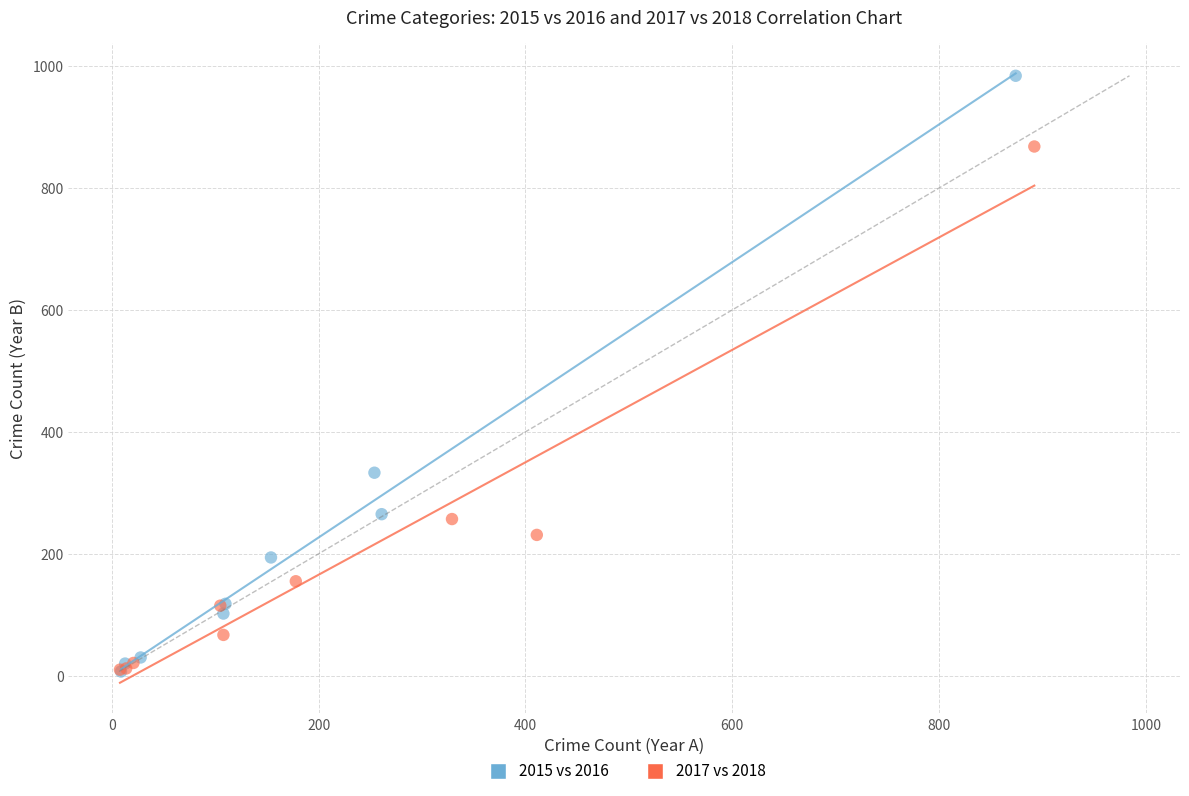

Which series has the largest Y range (max minus min)?

2015 vs 2016